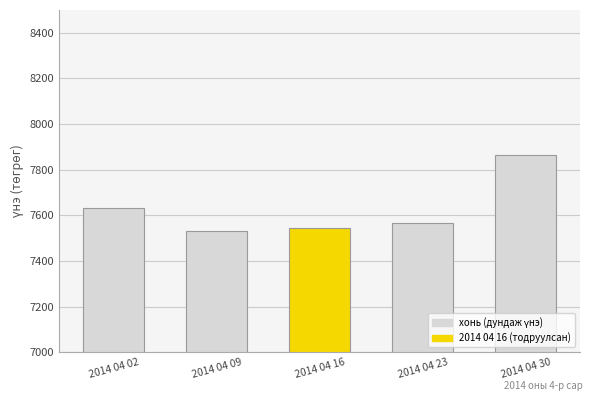

True or false: the data shows 7862.7 at 2014 04 30.

True